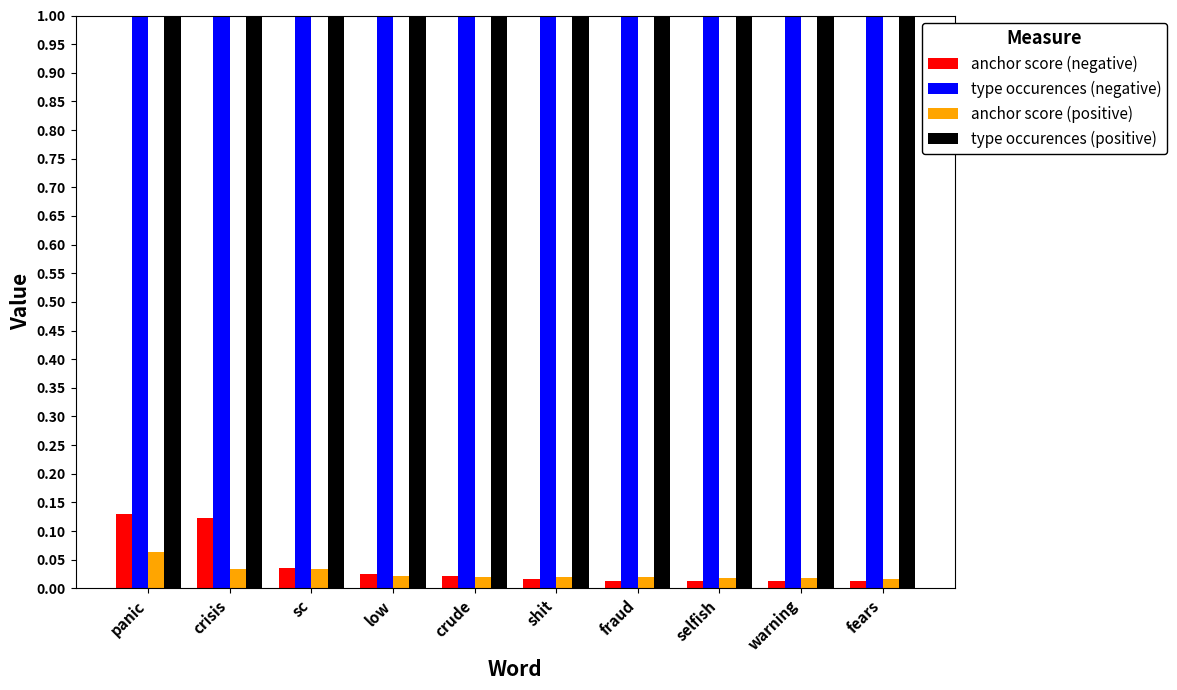

Which has a higher value, warning or fears?

warning